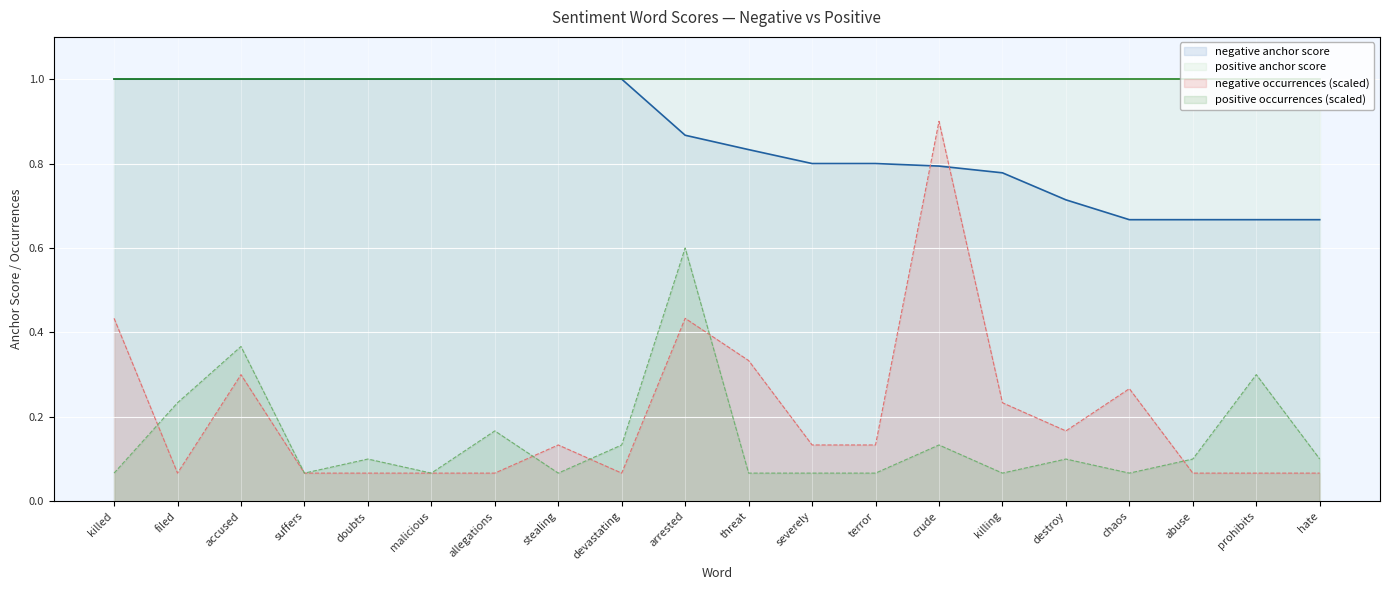

At which category is the sum across all series the highest?

arrested